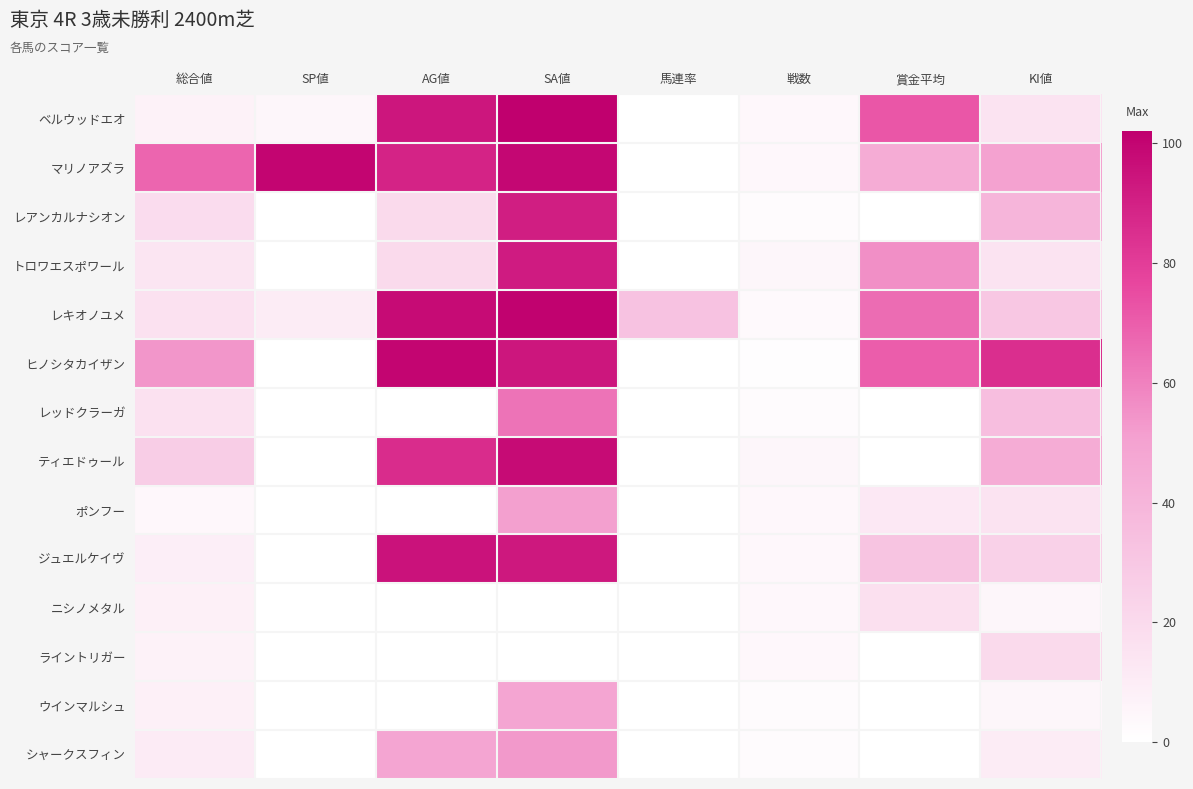

How many categories are shown in the chart?

8